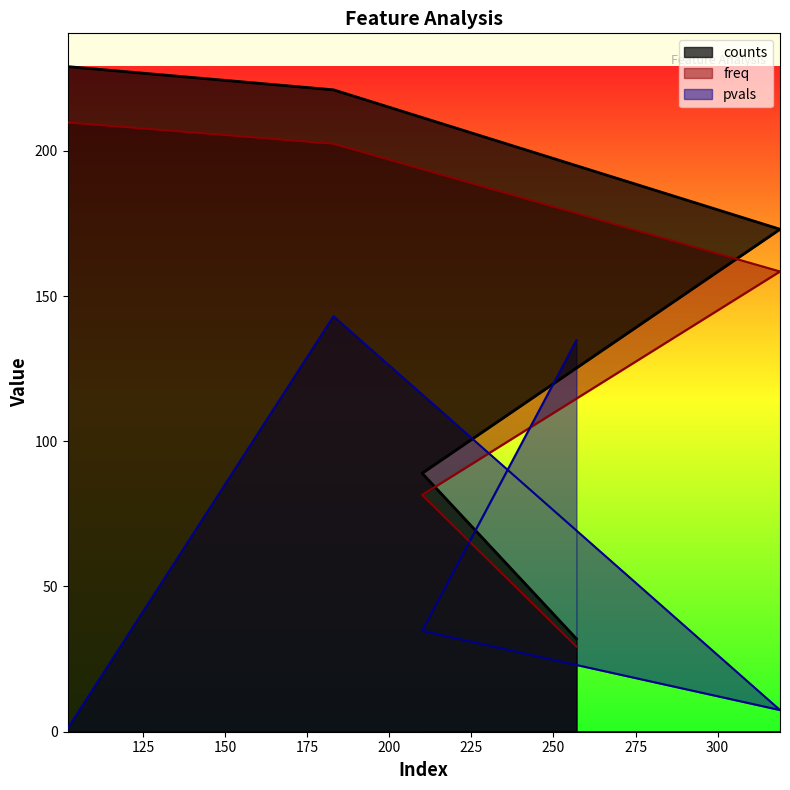

What is the sum of the counts values at 183 and 102?

450.0